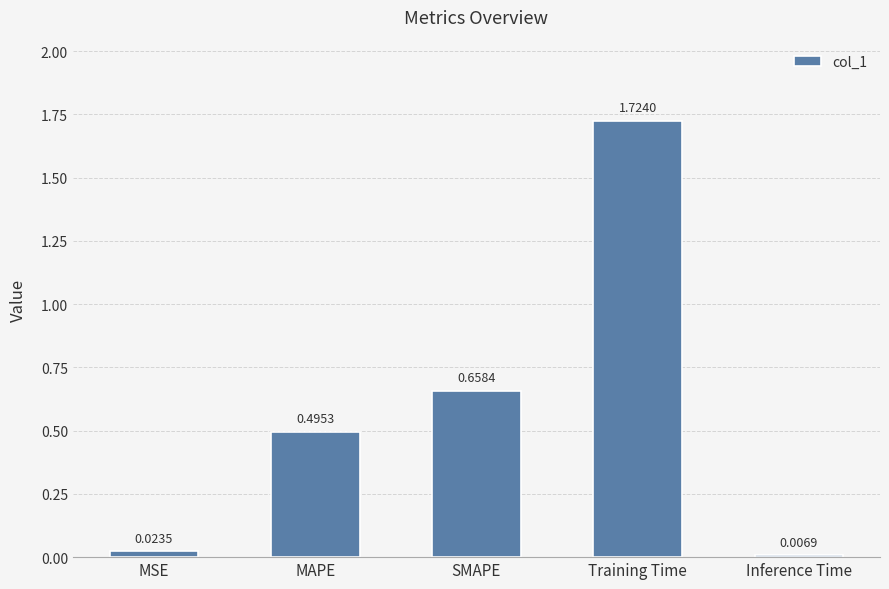

Where is the data nearest to the value 0?

Inference Time